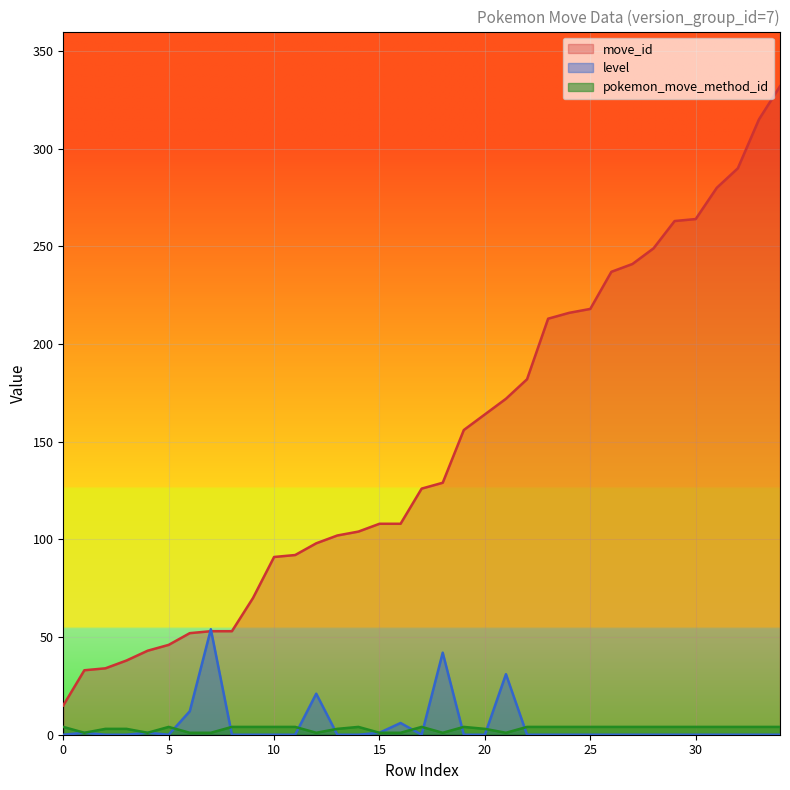

Which series has the widest spread of values?

move_id